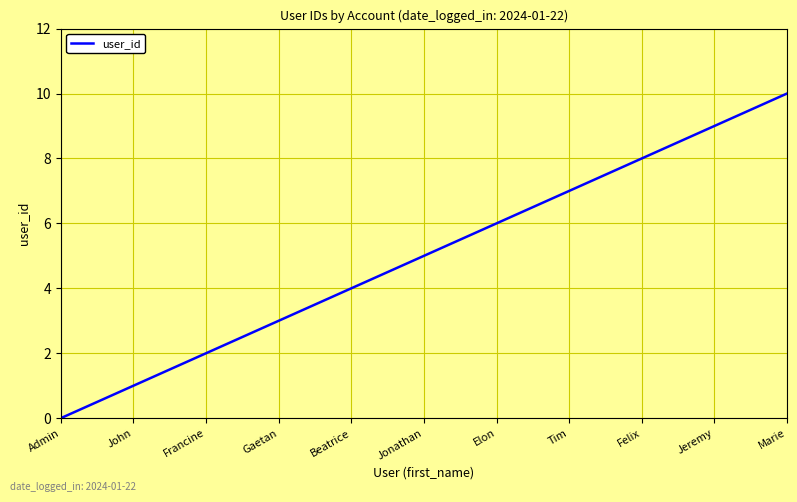

What is the difference between the values at Felix and Jeremy?

1